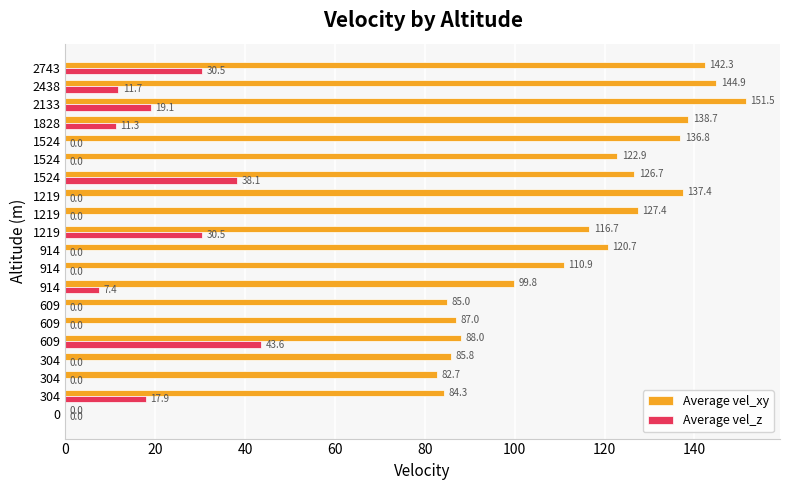

Rank the series by their average value, from highest to lowest.

Average vel_xy, Average vel_z